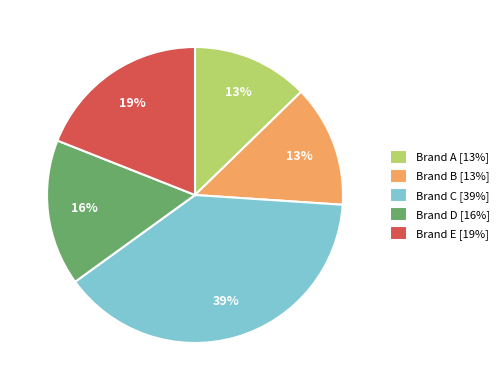

Is the sum of Brand A [13%] and Brand B [13%] greater than half?

No